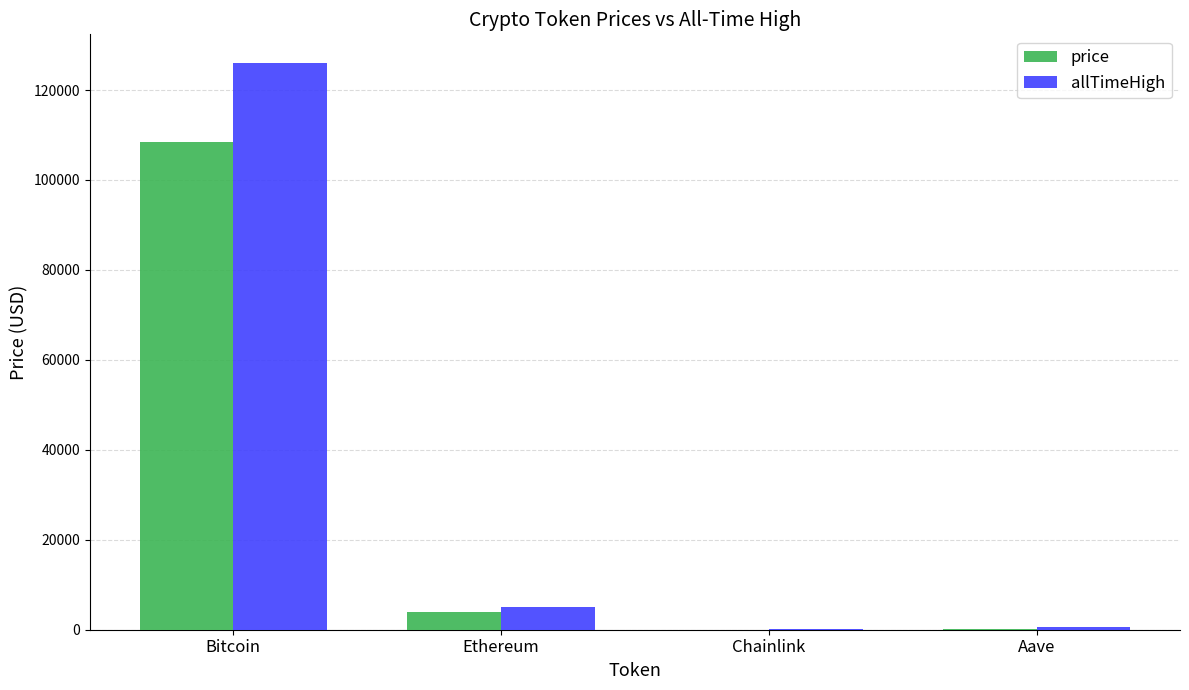

Are the bars horizontal?

No